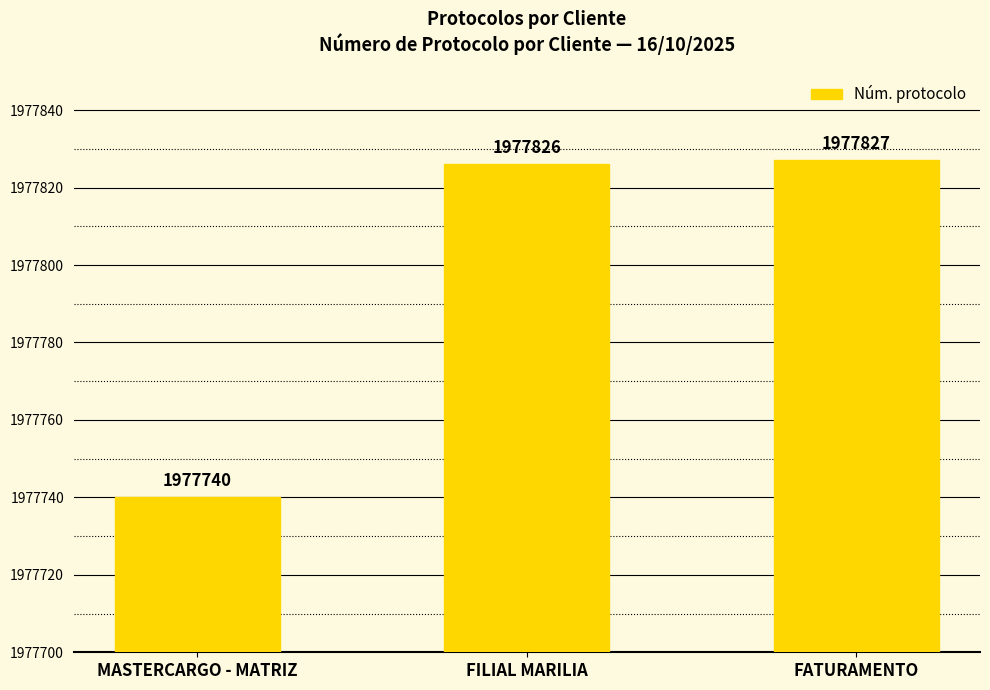

The chart shows a value of 590793 at MASTERCARGO - MATRIZ. True or false?

False